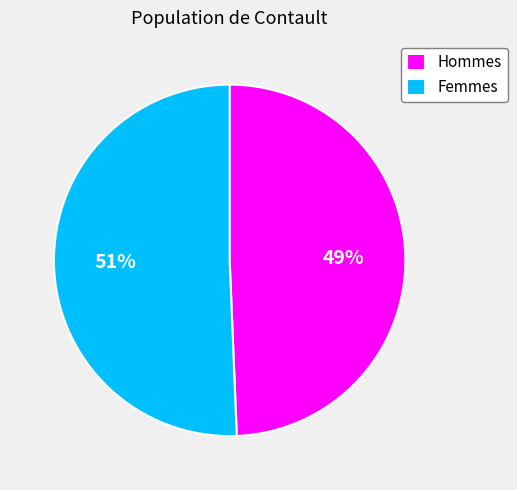

True or false: Femmes accounts for 36% of the total.

False